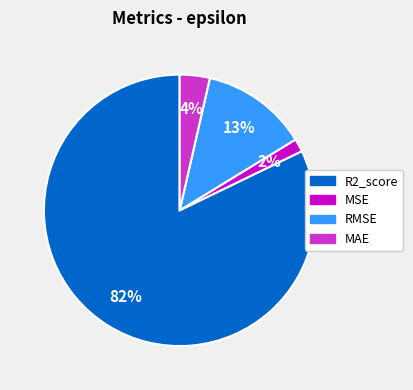

How many slices are in this pie chart?

4